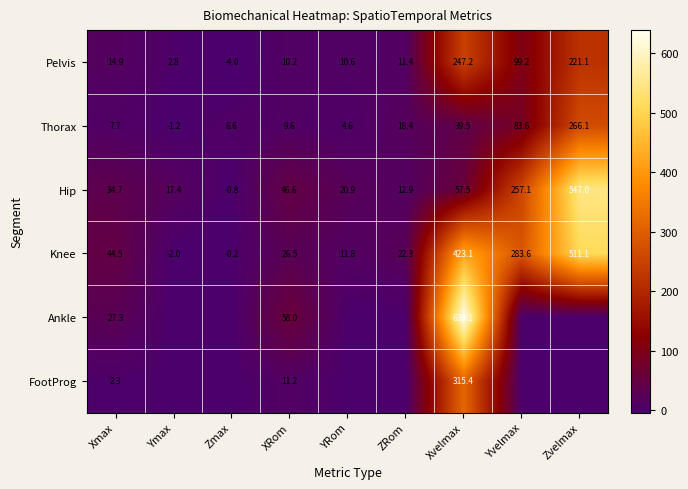

What is the difference between the maximum and minimum values in the Knee series?

513.1